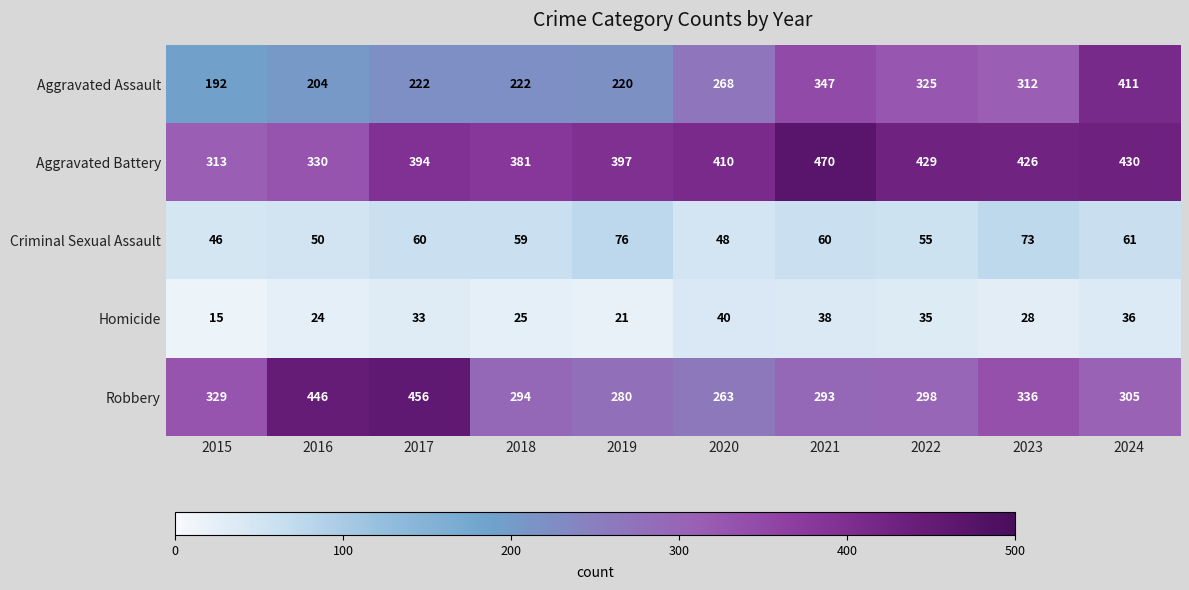

What is the approximate value of Aggravated Battery at 2023?

426